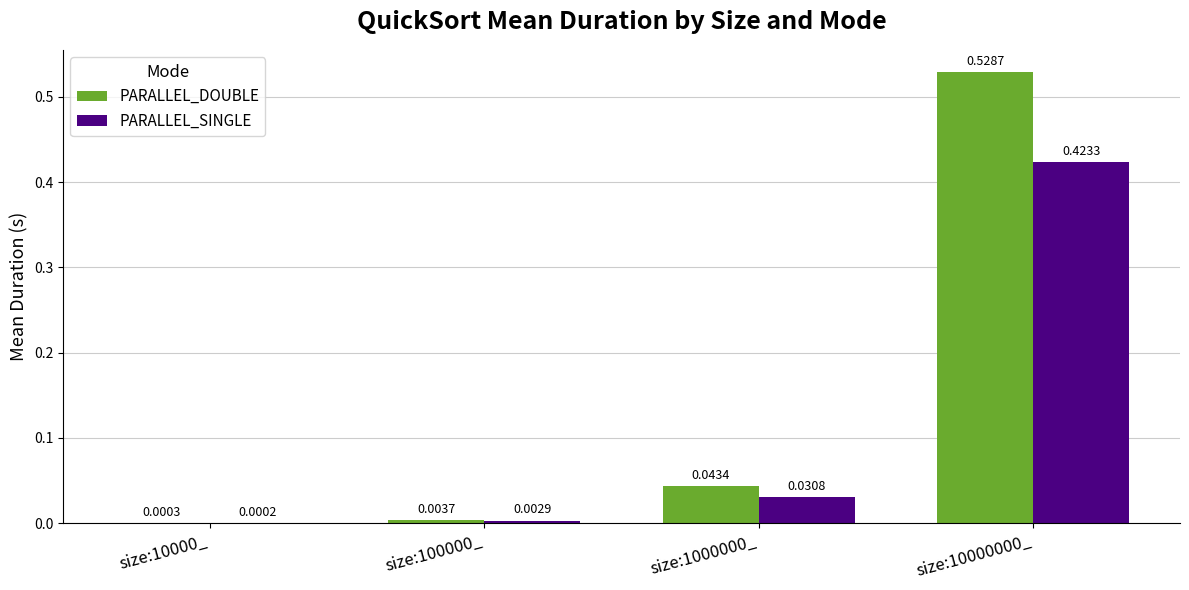

At which label does PARALLEL_DOUBLE reach its peak?

size:10000000_